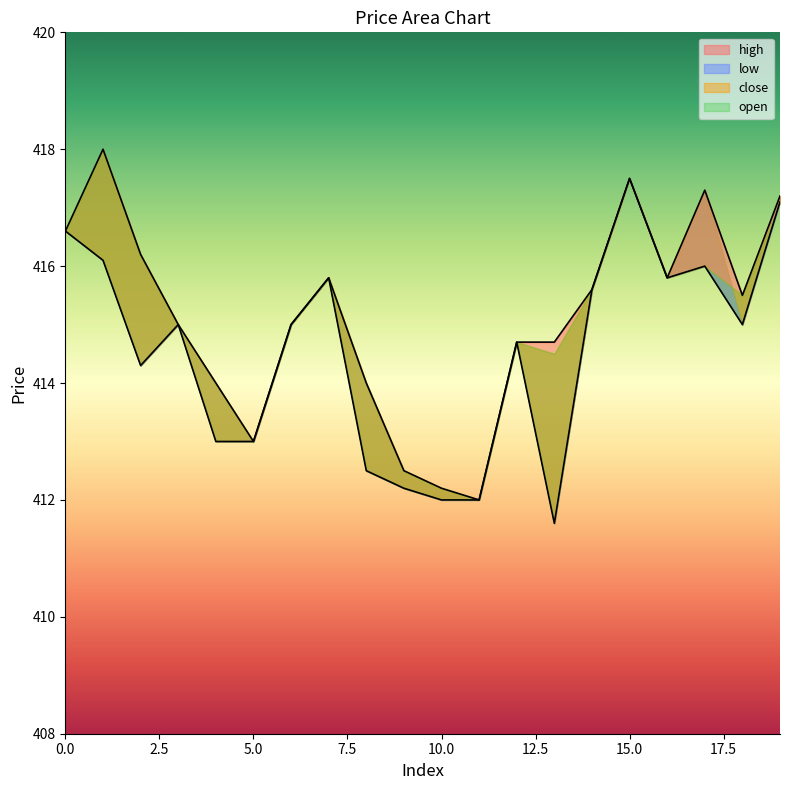

How many values in the low series are below 415?

9